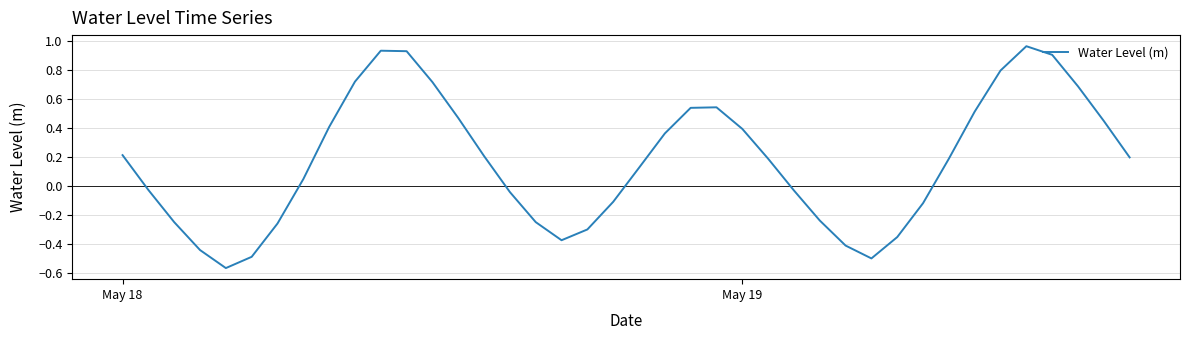

What is the difference between the maximum and minimum values?

1.5